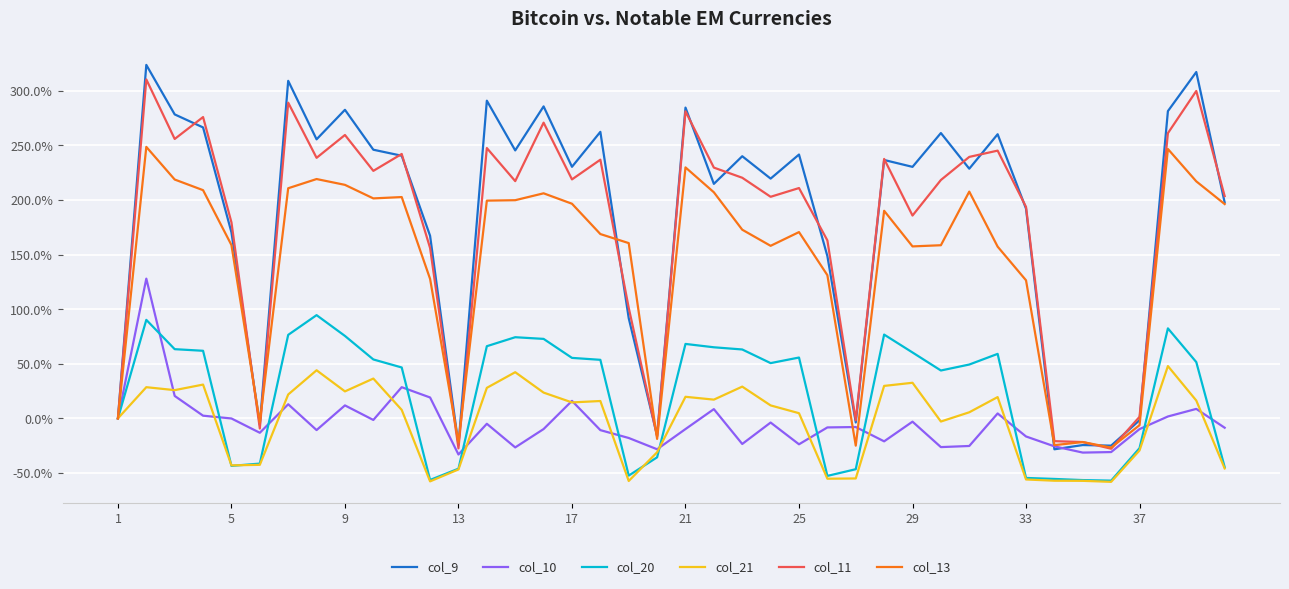

Which series has the largest range (max minus min)?

col_9